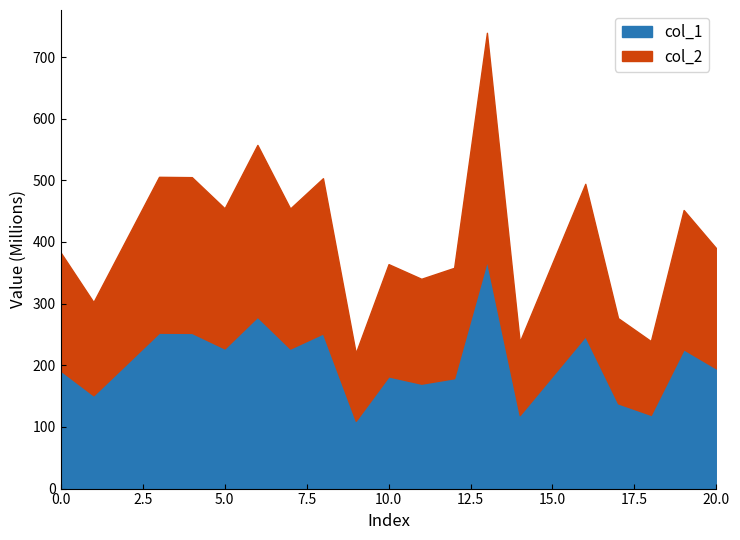

Is it true that col_1 equals 289149021.1 at 11?

False